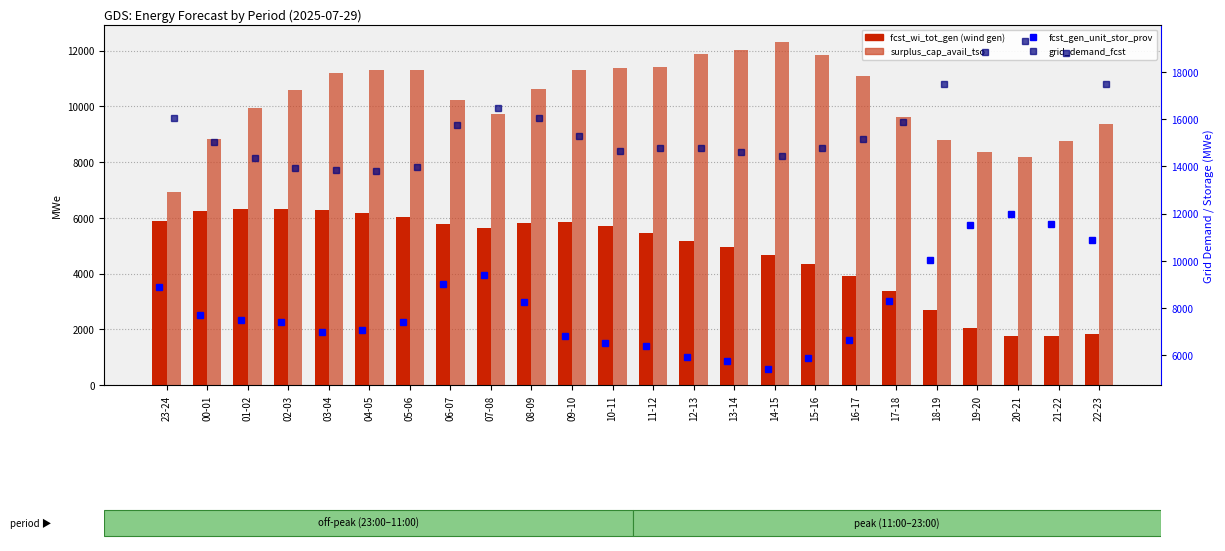

Where does the fcst_wi_tot_gen series first go above 5639?

23-24